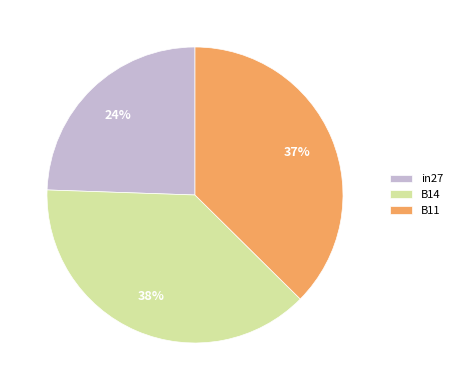

Count the number of slices in the pie.

3